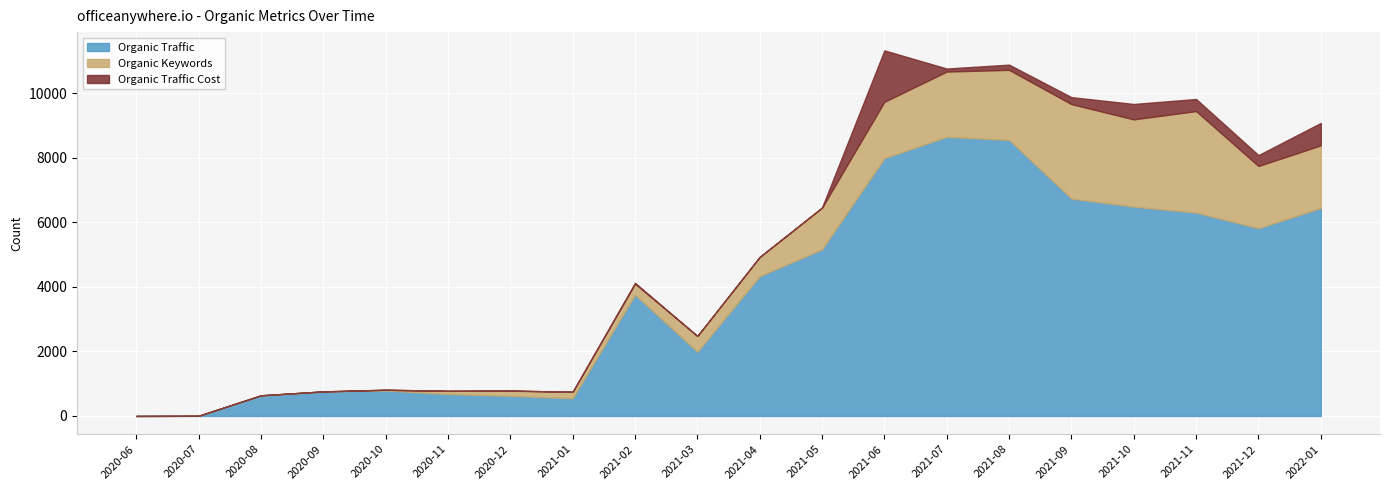

At which category does Organic Keywords reach its first local peak?

2020-08